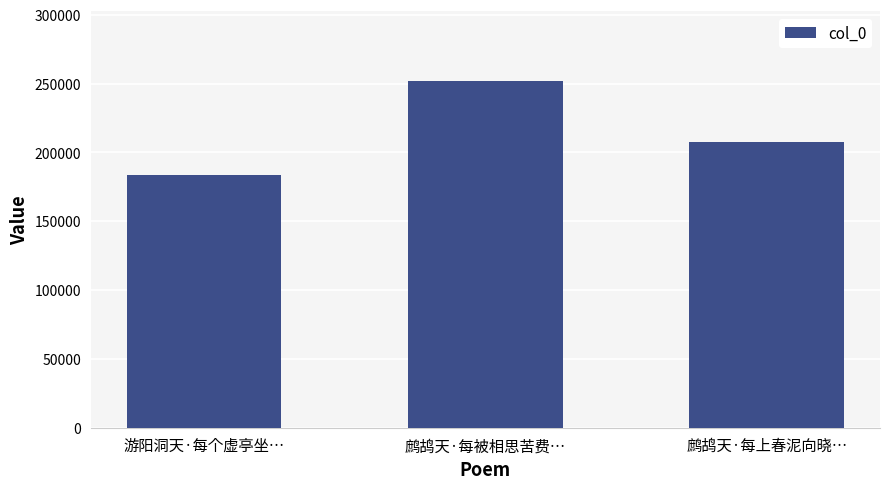

Reading left to right, extract all data points from this chart.

183612	252244	207261